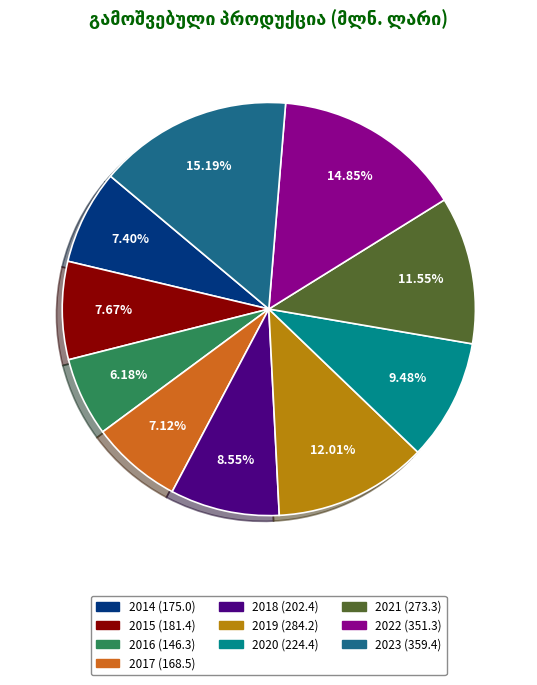

How many segments does this pie chart have?

10